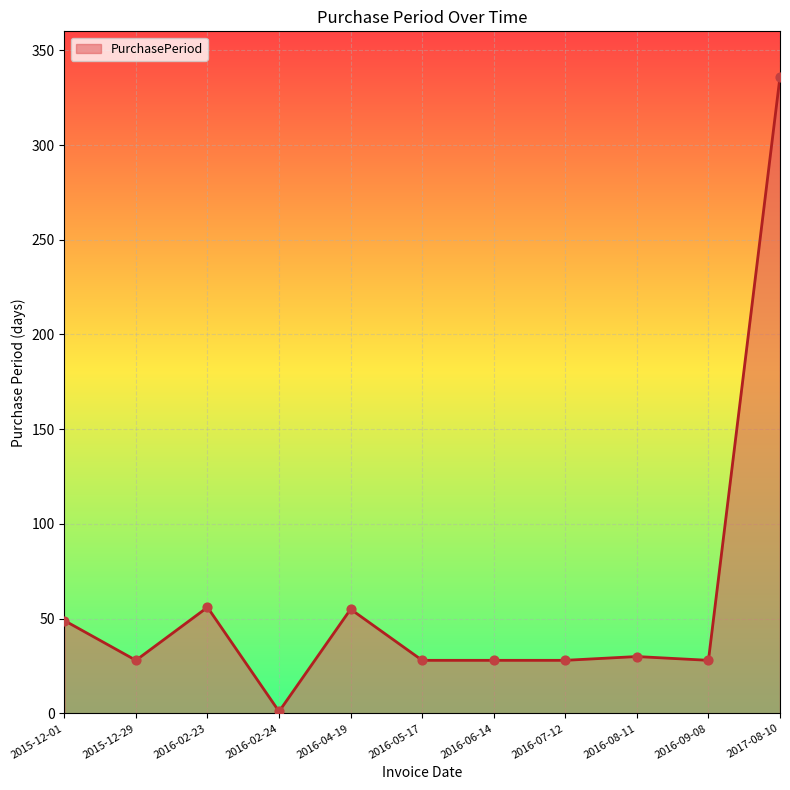

What is the ratio of the value at 2016-07-12 to the value at 2016-04-19?

0.5